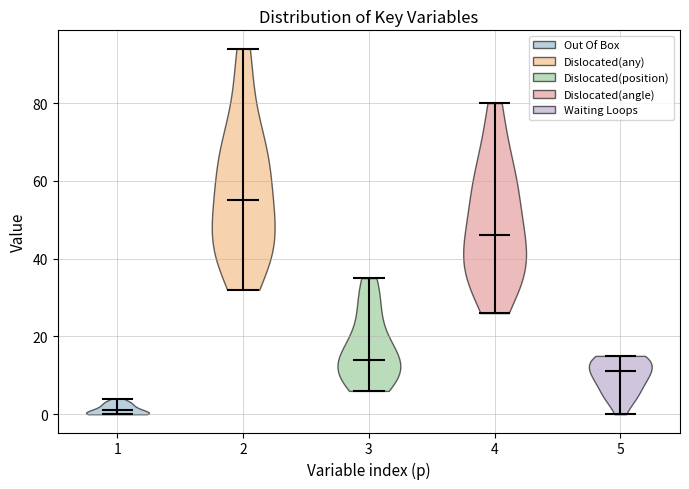

Reading left to right, read every violin against the y-axis: where its median line is, and the lowest and highest points it reaches. The values are not printed on the chart, so give them approximately, as read against the axis.

1: median line 2, lowest point 0, highest point 4
2: median line 56, lowest point 32, highest point 94
3: median line 14, lowest point 6, highest point 36
4: median line 46, lowest point 26, highest point 80
5: median line 12, lowest point 0, highest point 16